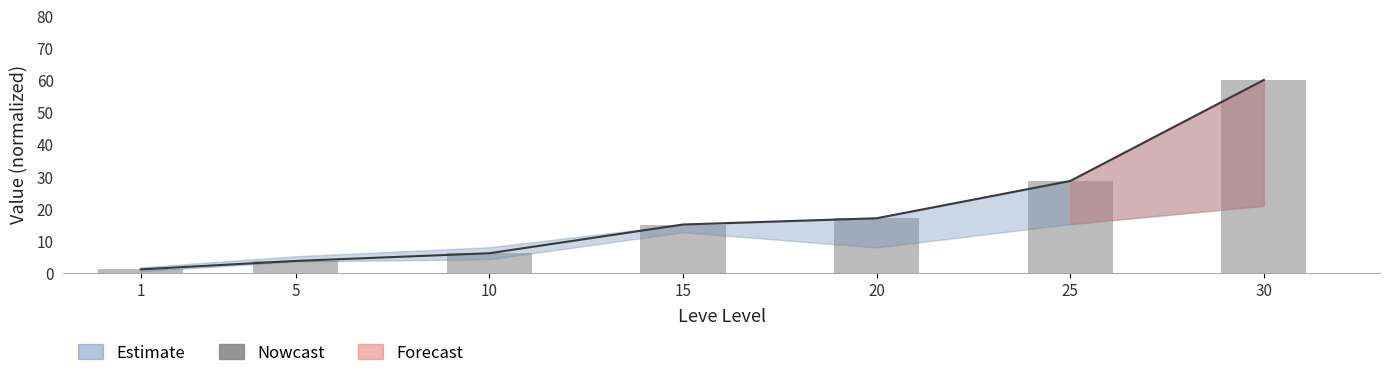

Where does the Nowcast series first go above 14?

15